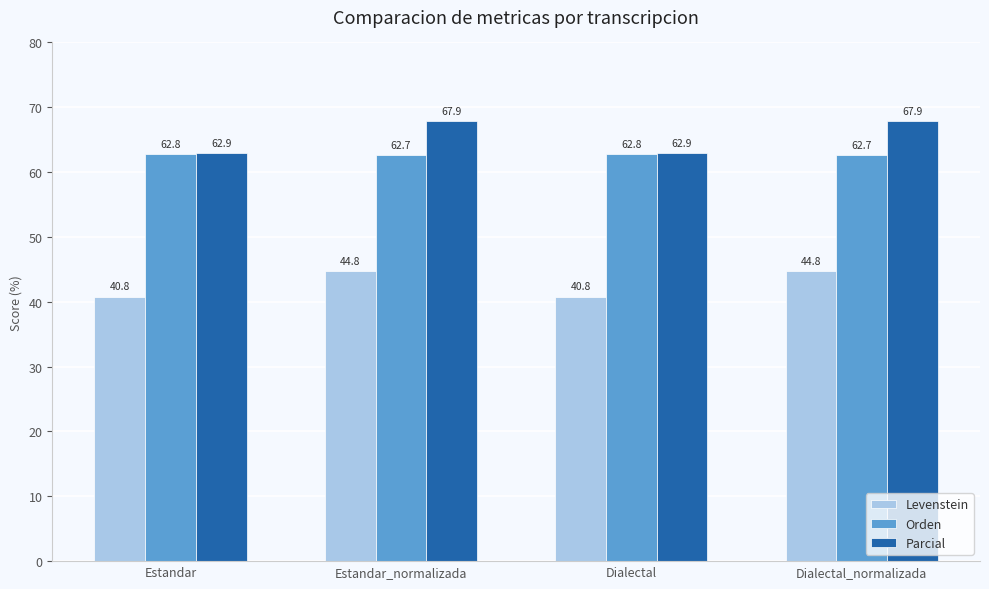

What is the total value across all series at Dialectal_normalizada?

175.3